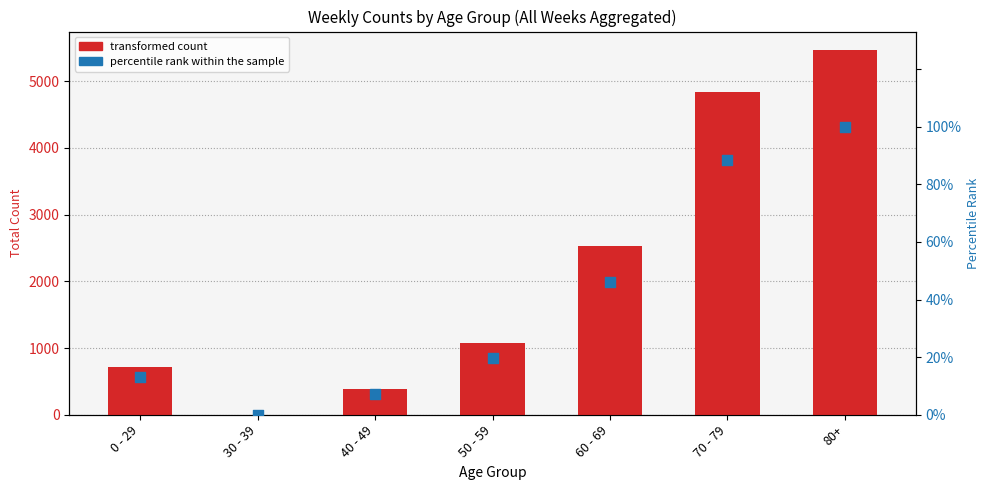

What are all the series names shown in the legend?

transformed count, percentile rank within the sample